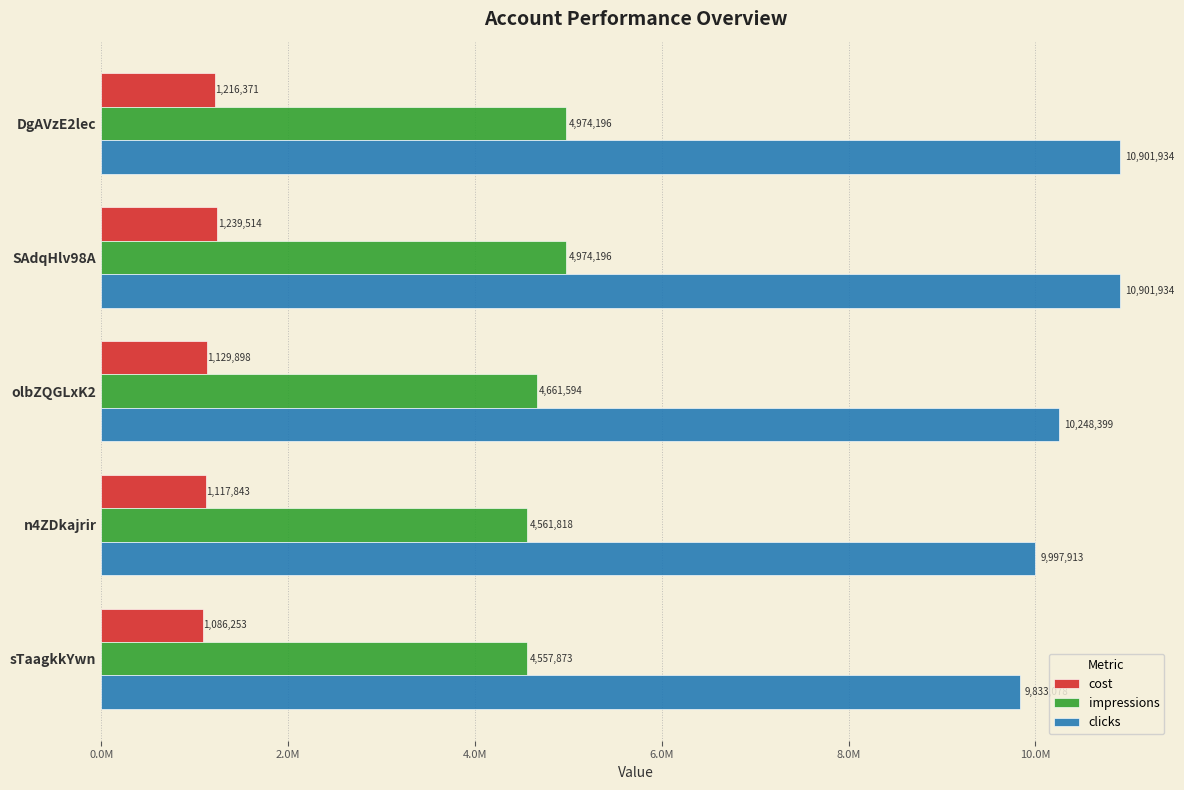

What is the minimum value for impressions?

4557873